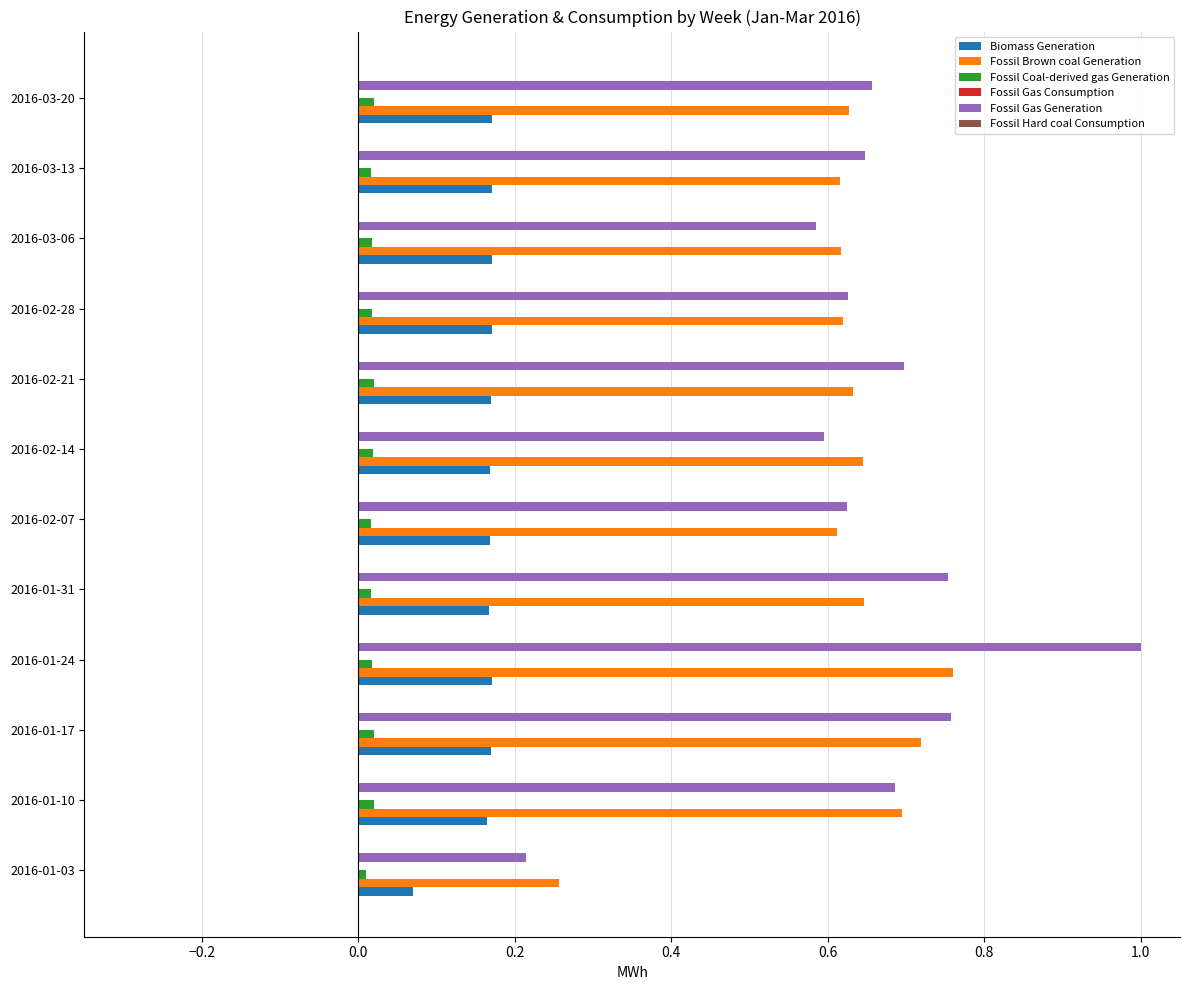

What is the maximum value shown in the chart?

1.0